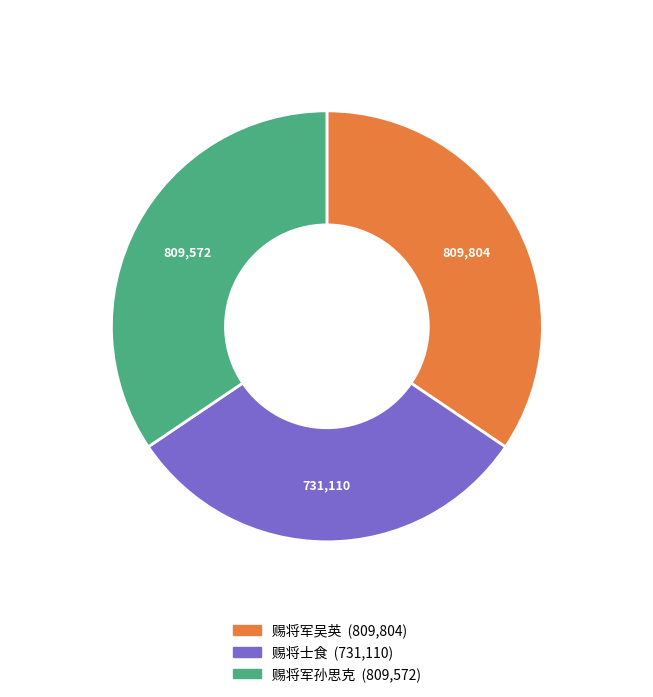

What is the smallest slice in the pie chart?

赐将士食